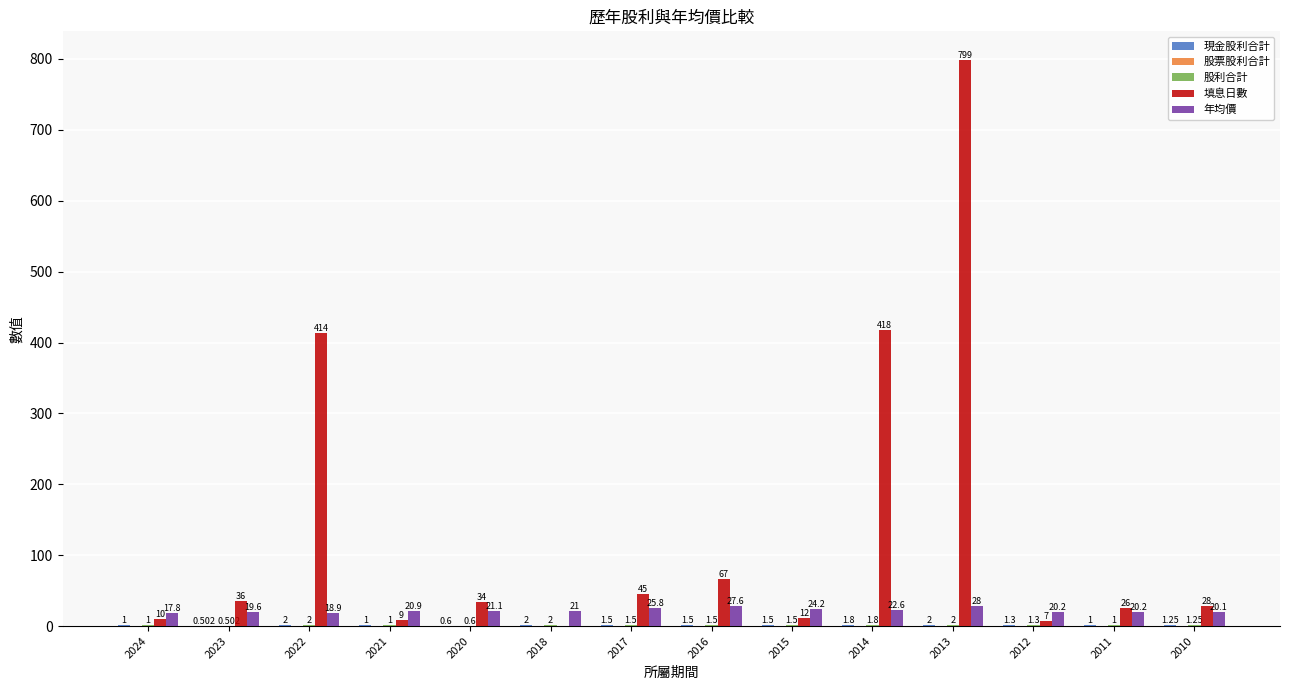

Which series changed the most between 2023 and 2020?

填息日數